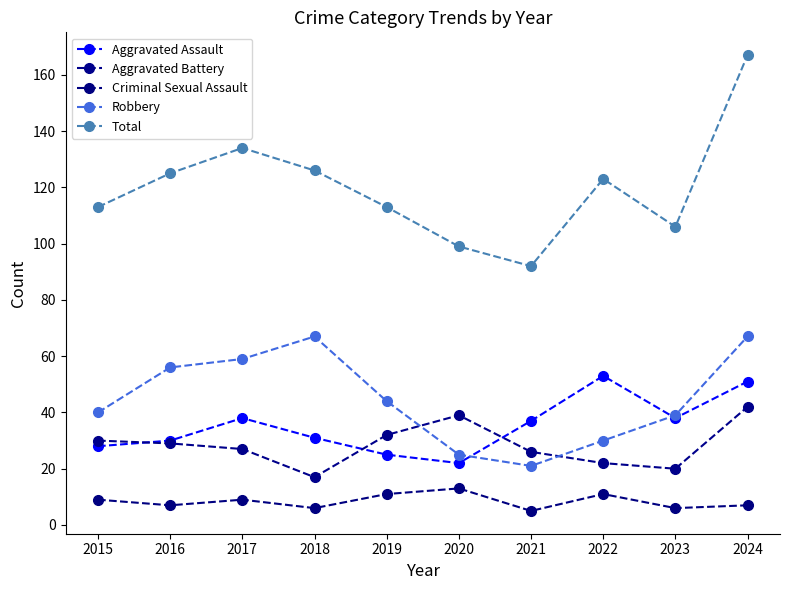

The value of Aggravated Assault at 2016 is 30. True or false?

True